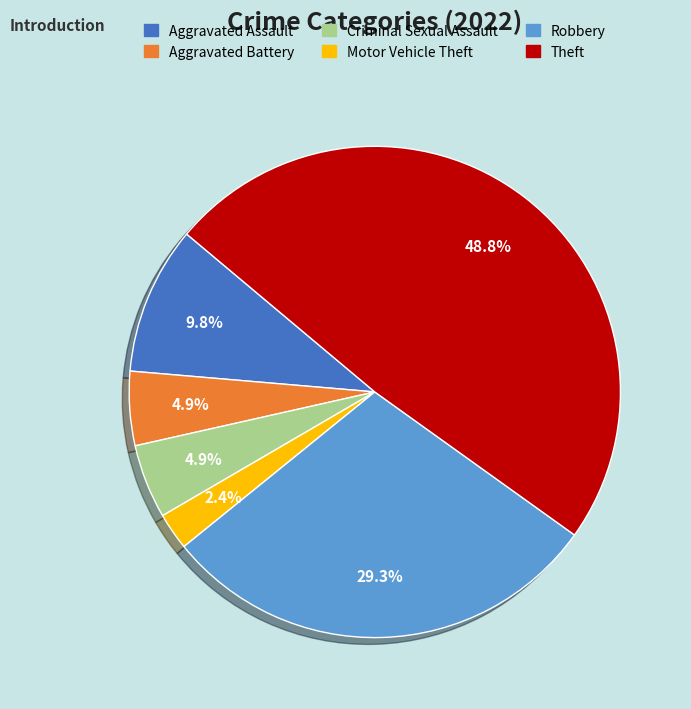

Does any single category account for the majority?

No